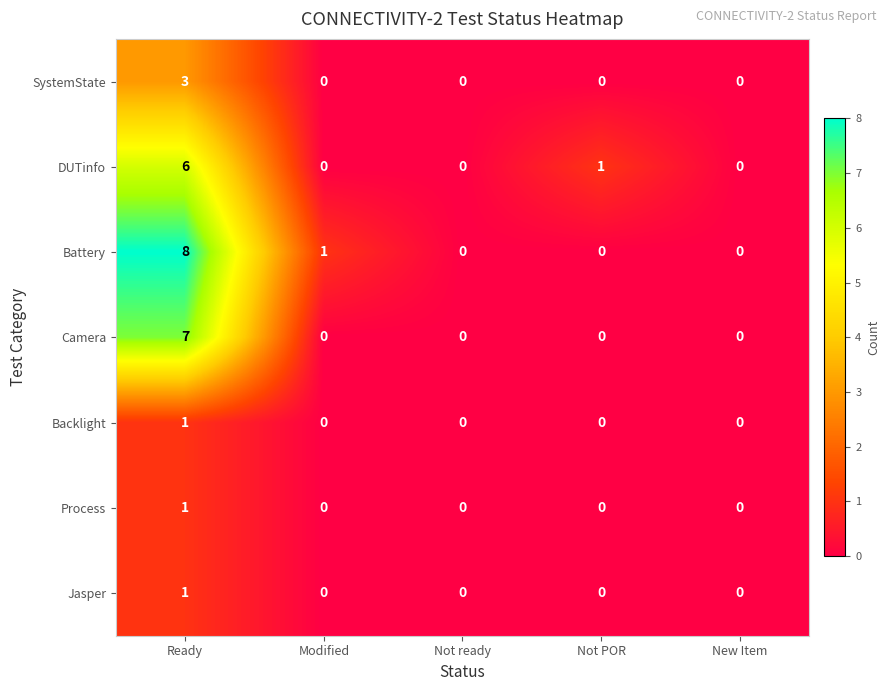

What is the sum of the DUTinfo values at Ready and Not POR?

7